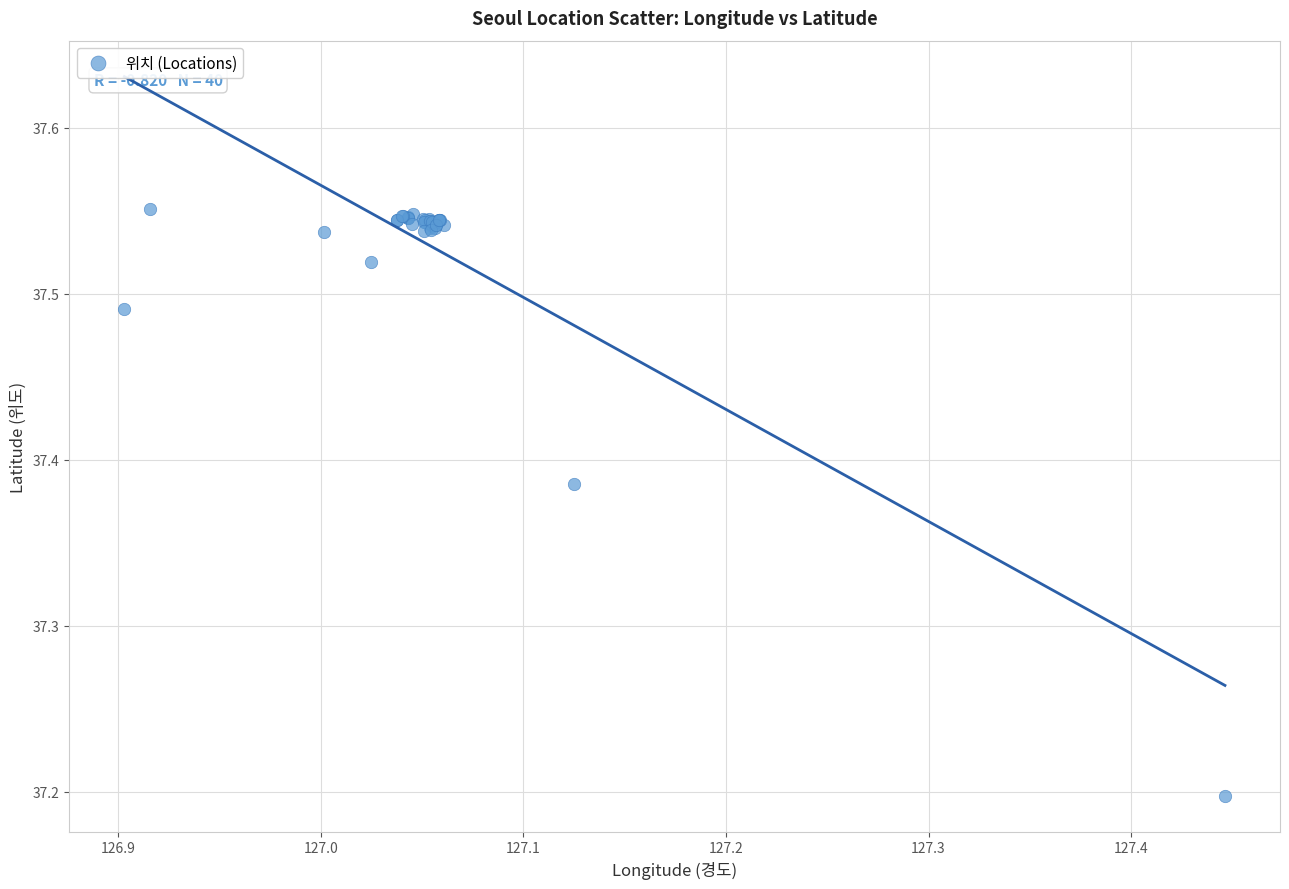

What Y value in the scatter plot is closest to 37?

37.2